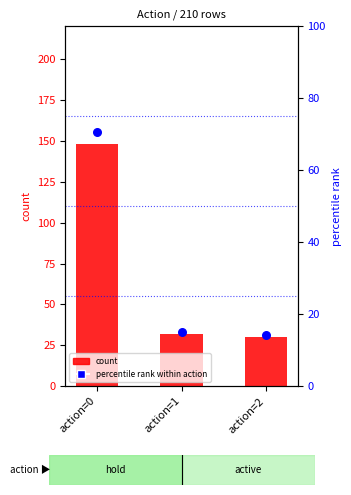

At how many categories does at least one series exceed 74?

1